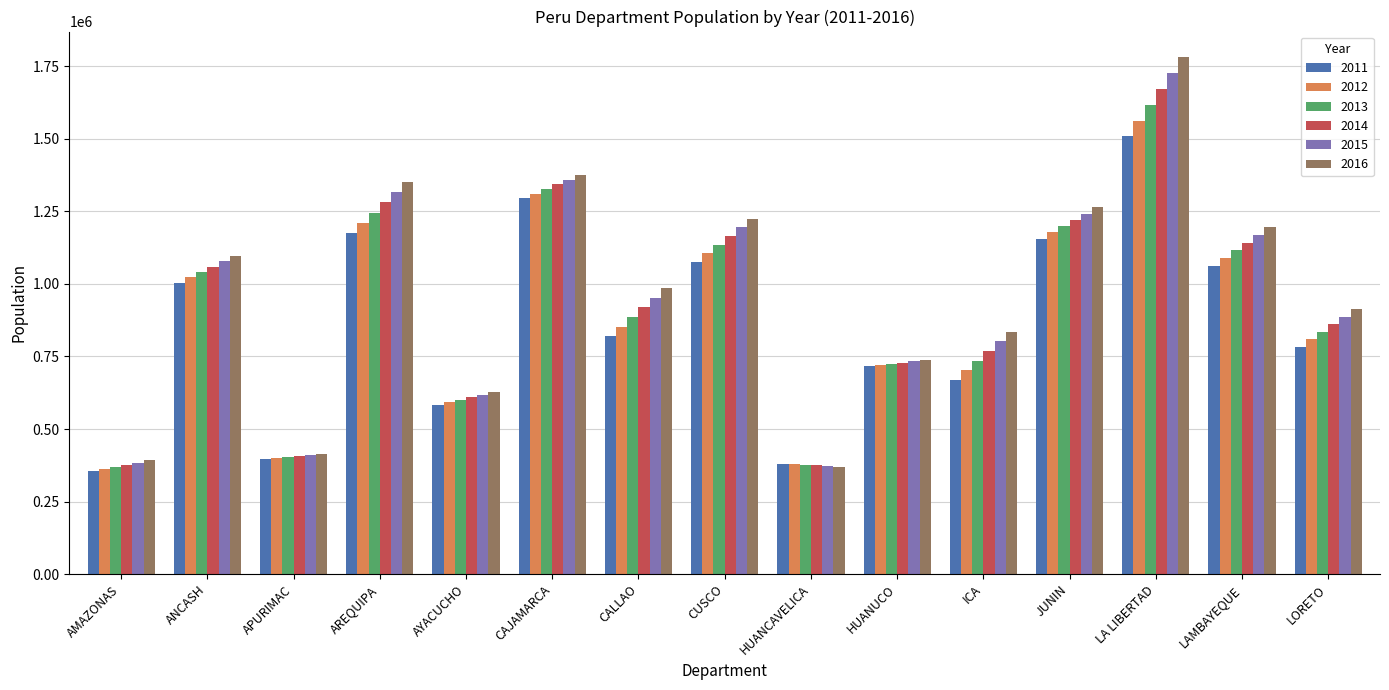

The value of 2014 at ICA is 769066. True or false?

True